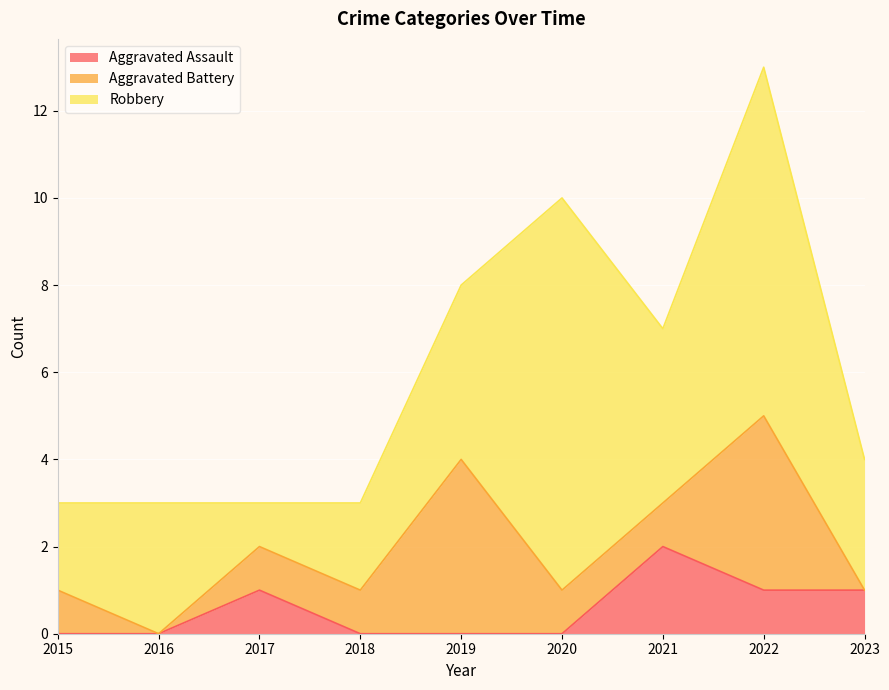

What is the difference between the maximum and minimum values in the Aggravated Battery series?

4